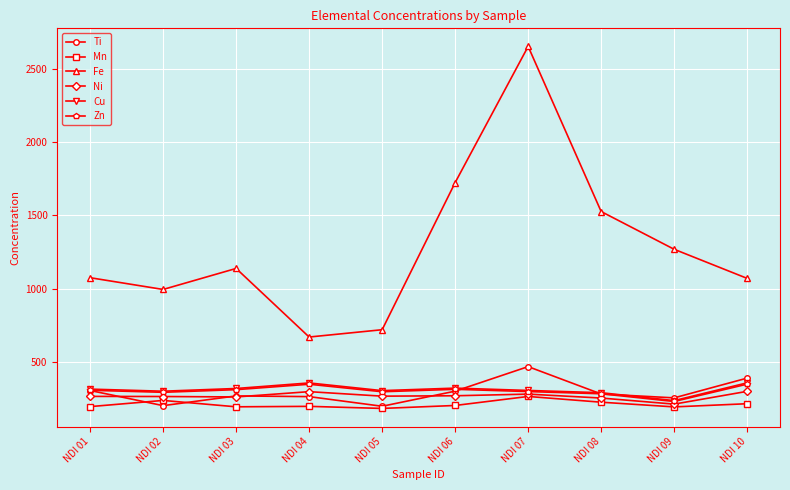

Is it true that Fe equals 2651.2 at NDI 07?

True